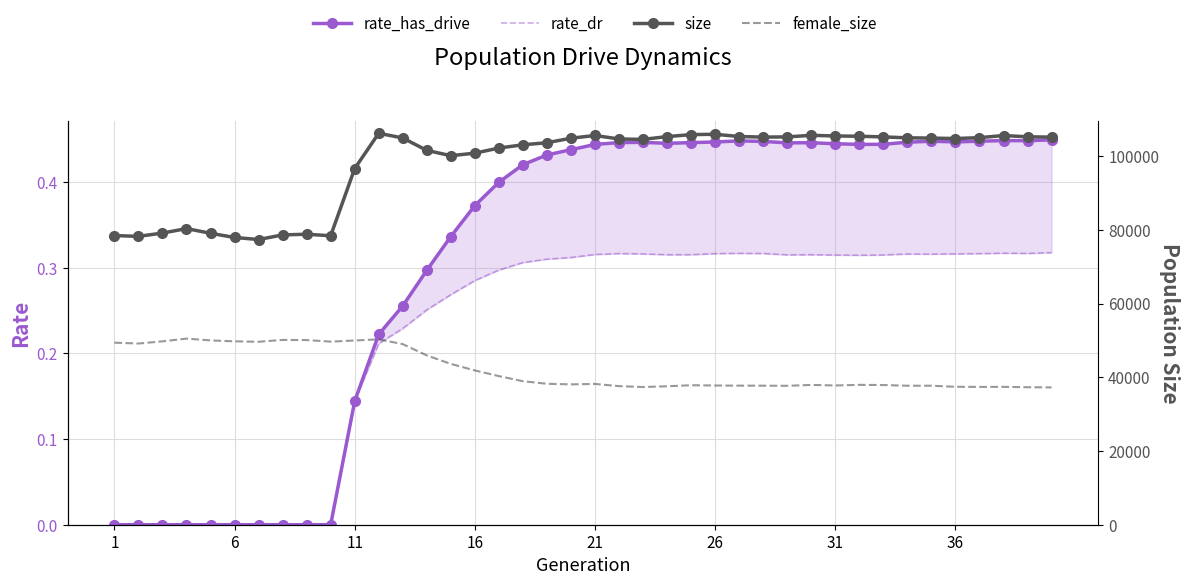

How many lines are shown in the chart?

4